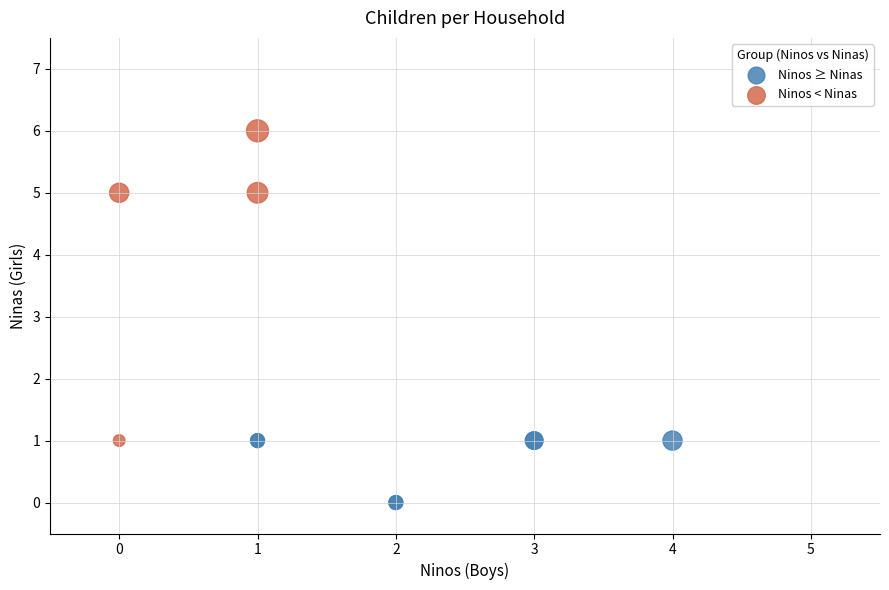

Which series has the widest spread of Y values?

Ninos < Ninas